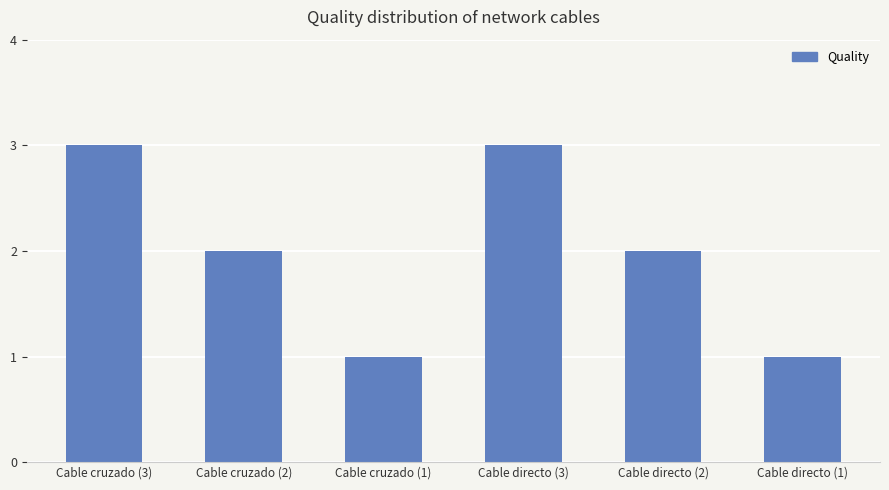

Approximately how many times larger is the value at Cable directo (3) compared to Cable directo (1)?

3.0